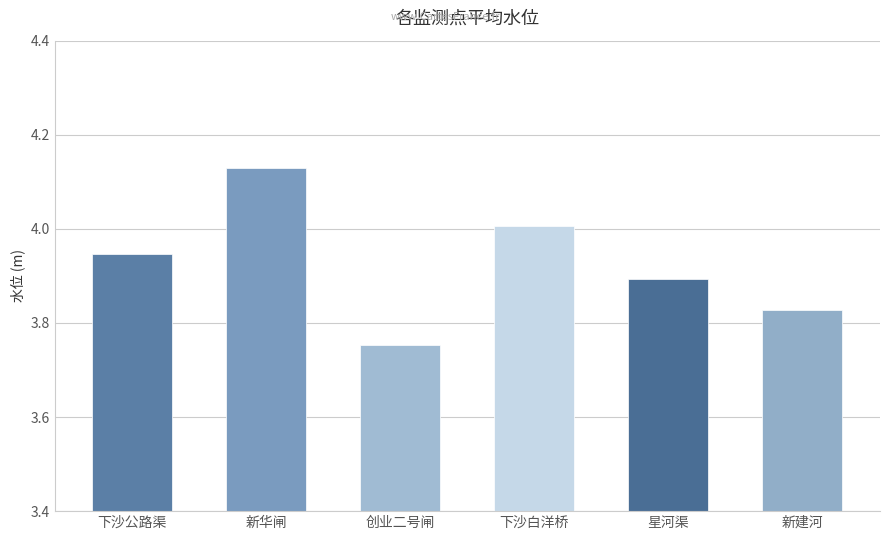

Rank the categories by value from highest to lowest.

新华闸, 下沙白洋桥, 下沙公路渠, 星河渠, 新建河, 创业二号闸